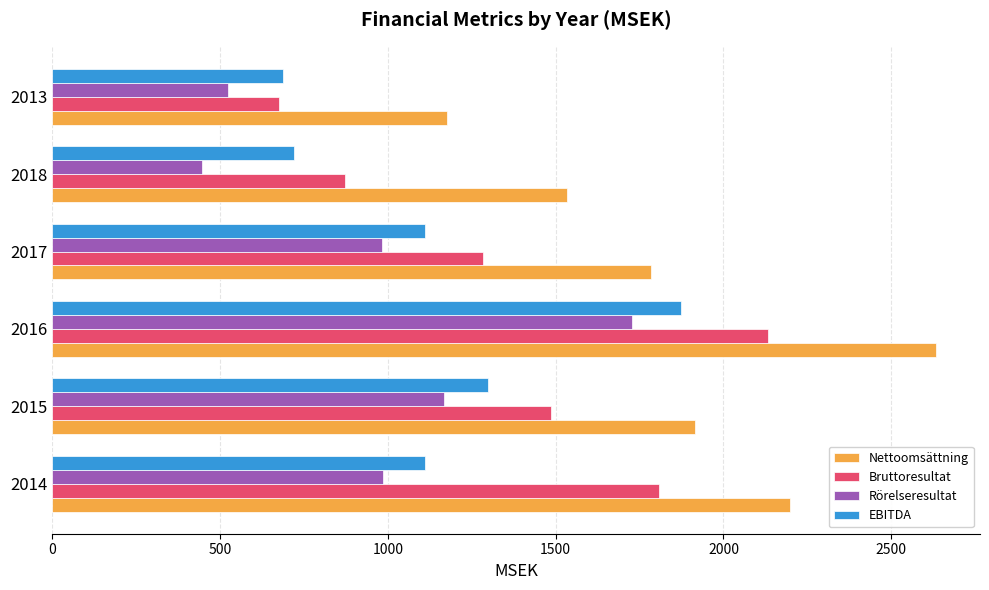

Rank the series by their average value, from highest to lowest.

Nettoomsättning, Bruttoresultat, EBITDA, Rörelseresultat